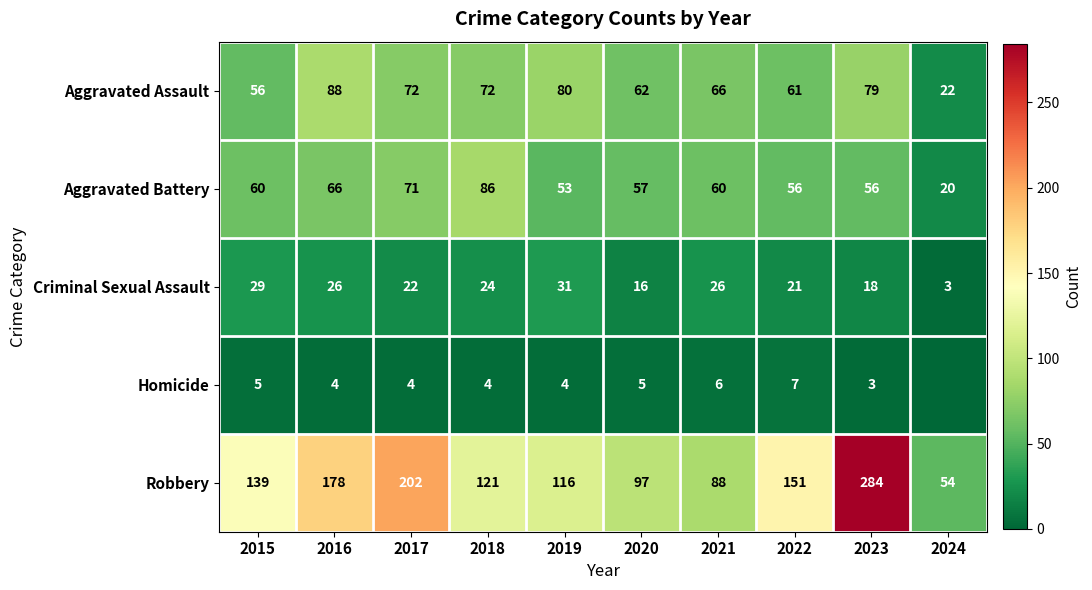

What is the average value of the Criminal Sexual Assault series?

22